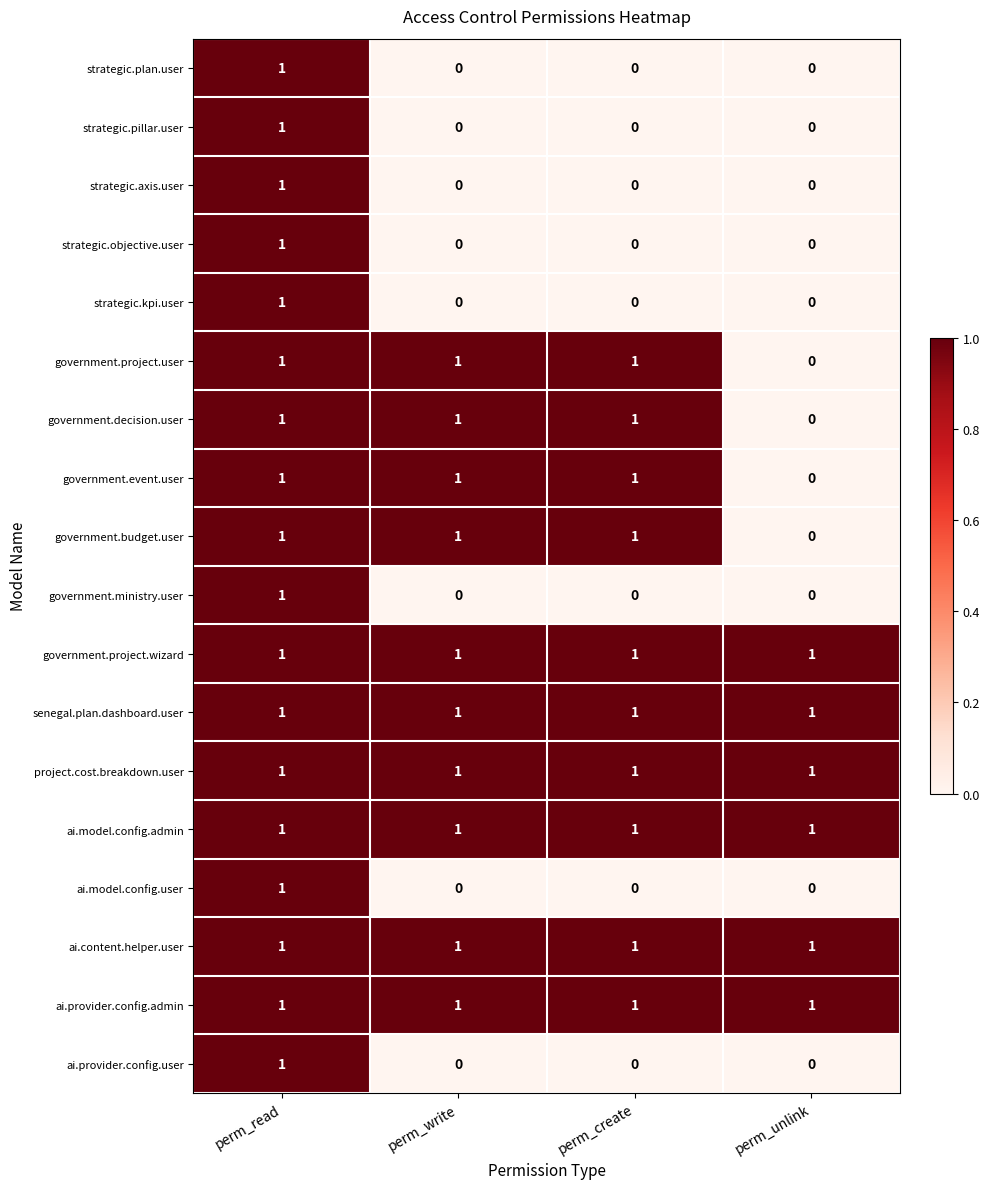

What is the spread (max minus min) of values at perm_unlink?

1